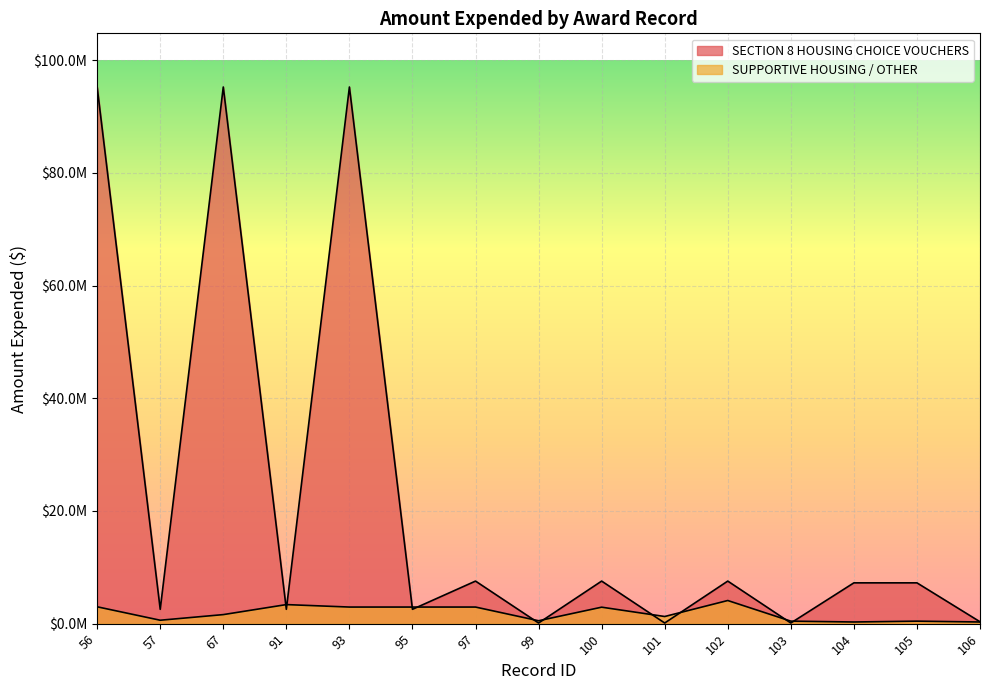

What is the sum of the SUPPORTIVE HOUSING / OTHER values at 105 and 101?

1723328